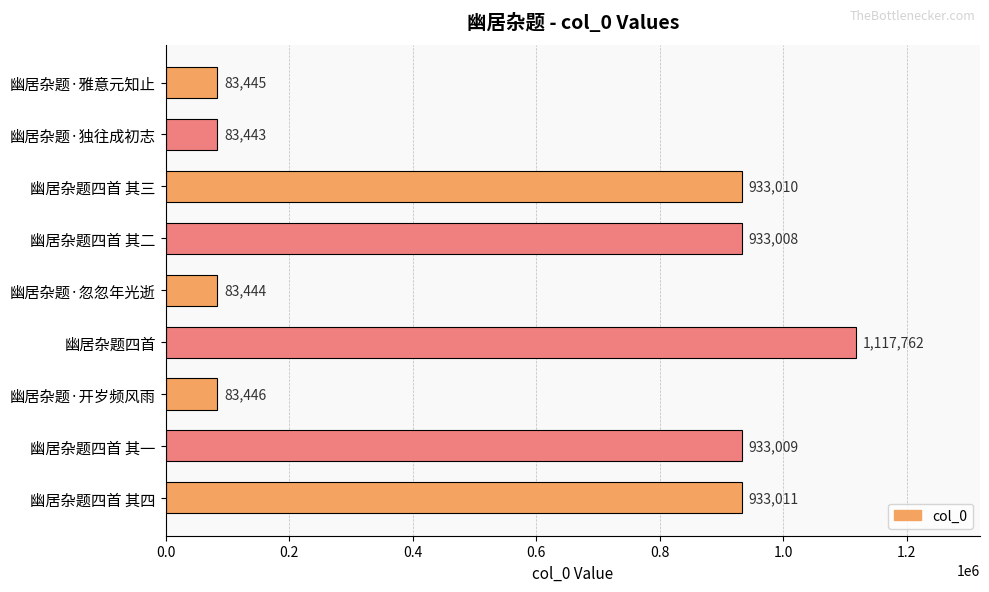

True or false: the data shows 1323545 at 幽居杂题四首 其一.

False